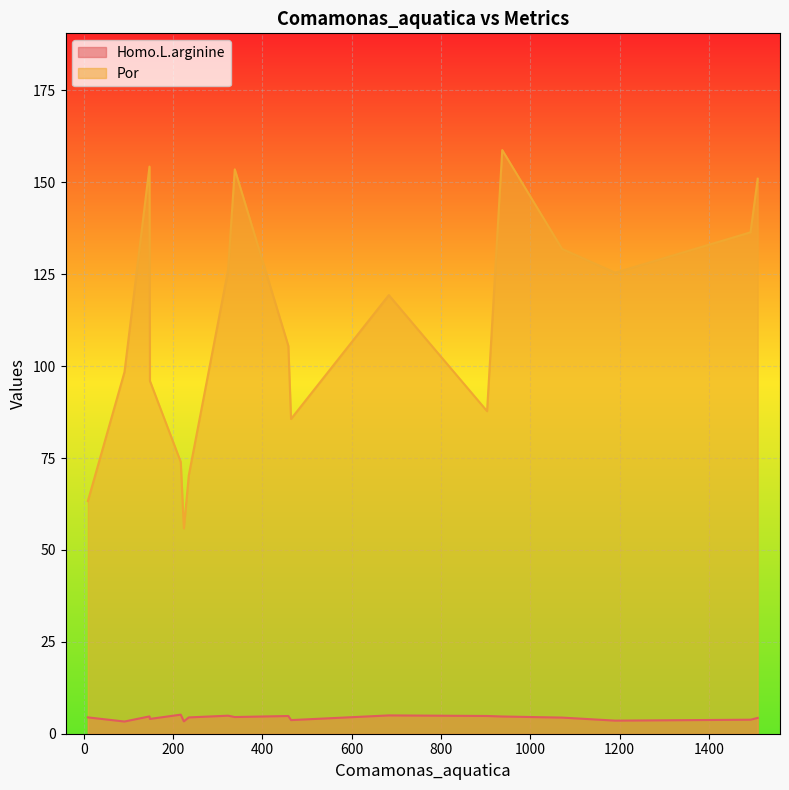

Does the chart display data point markers on the line(s)?

No